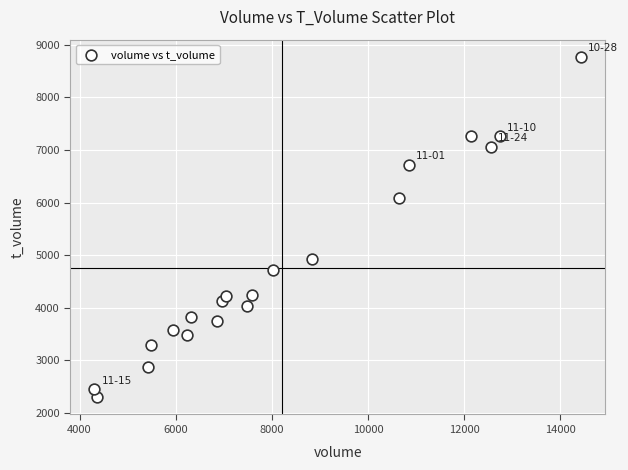

What is the range of X values (max minus min)?

10127